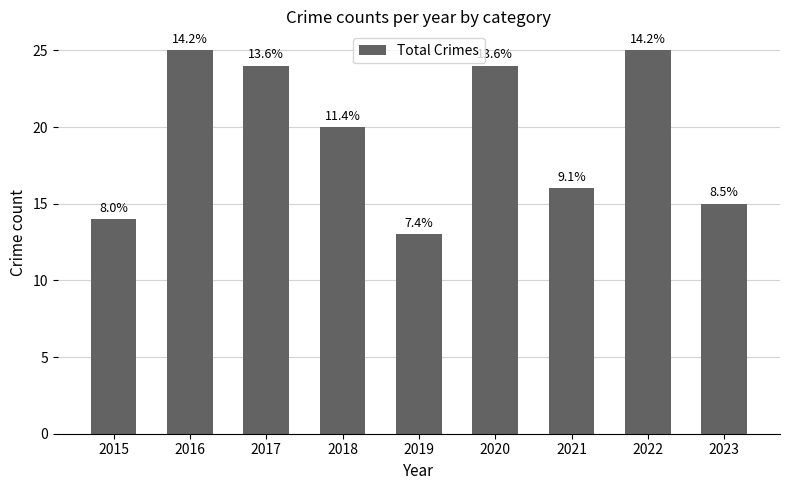

How many bars are there in total?

9